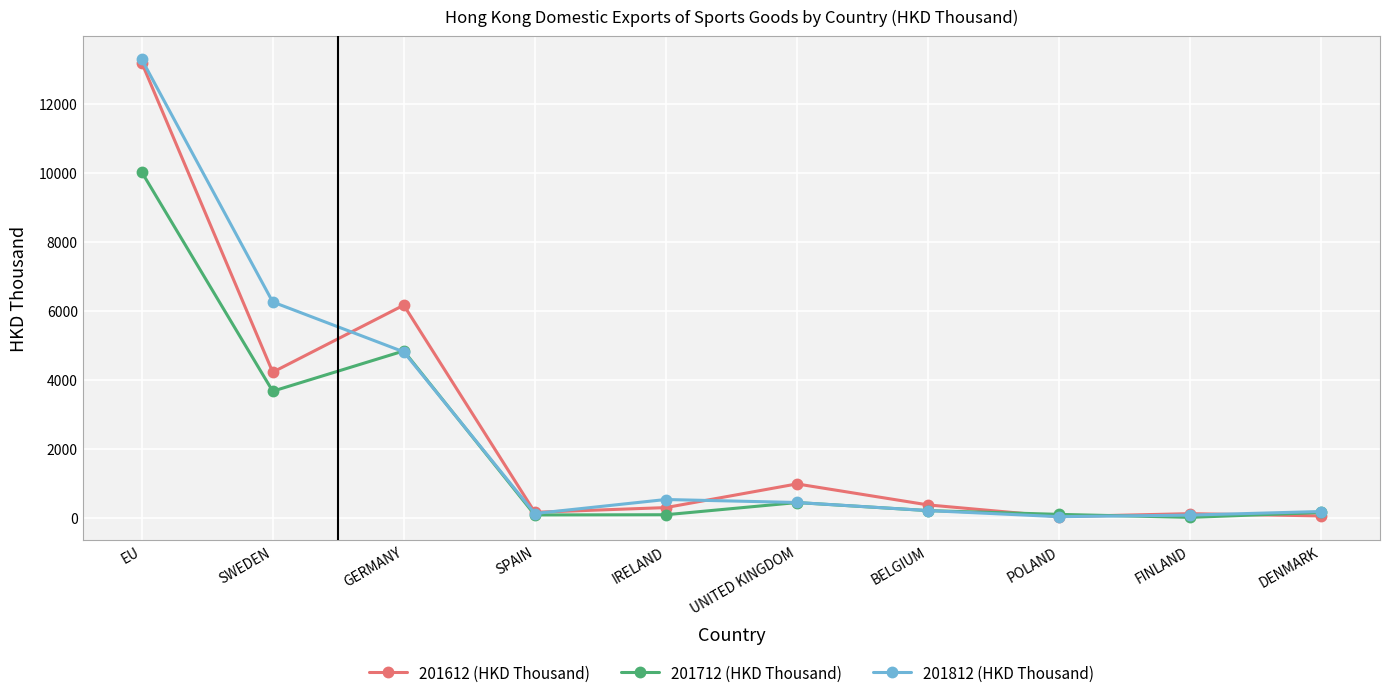

What is the difference between the highest and lowest values at BELGIUM?

165.1